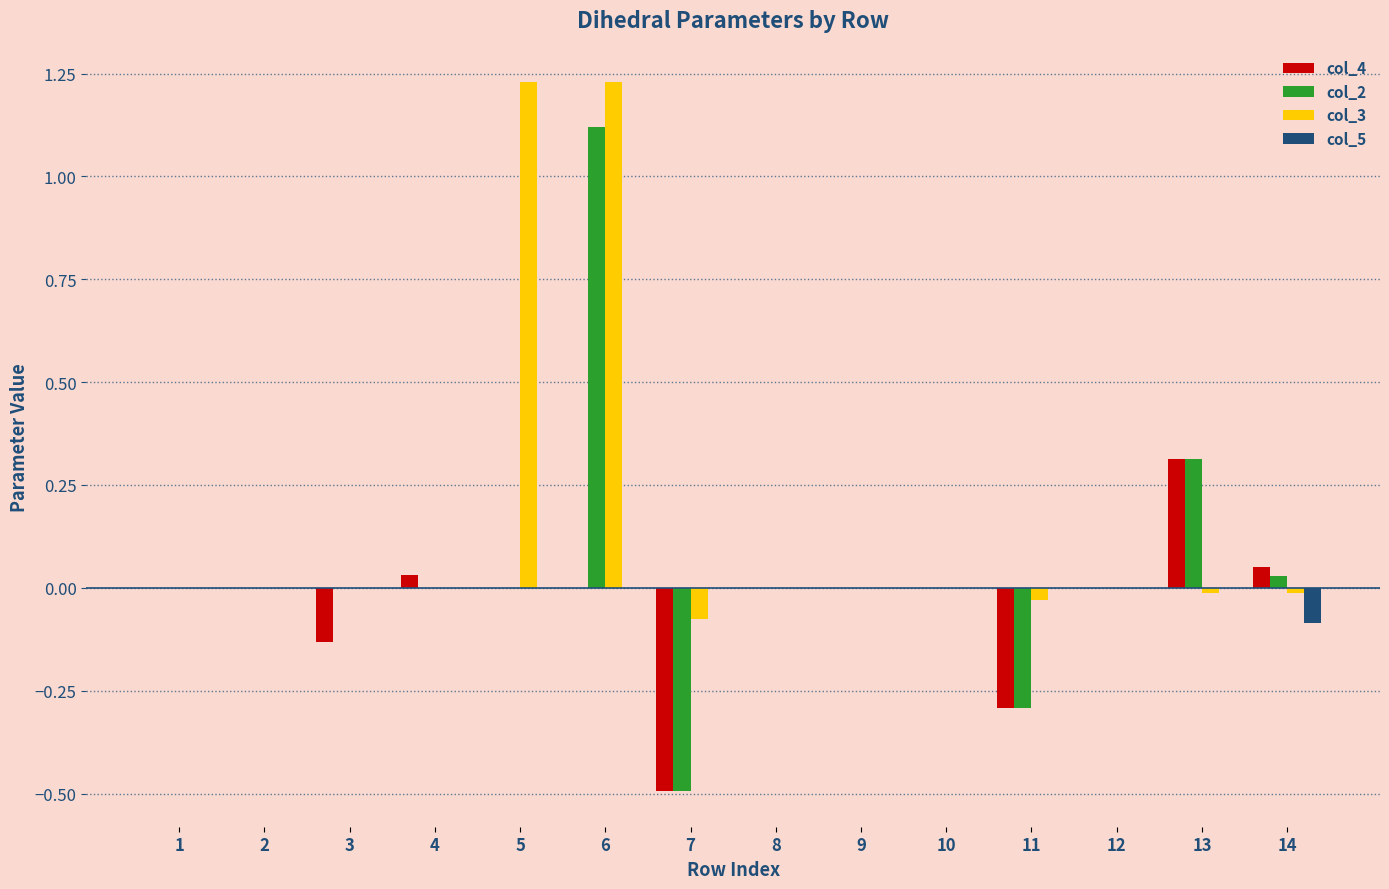

Which series changed the most between 6 and 8?

col_3